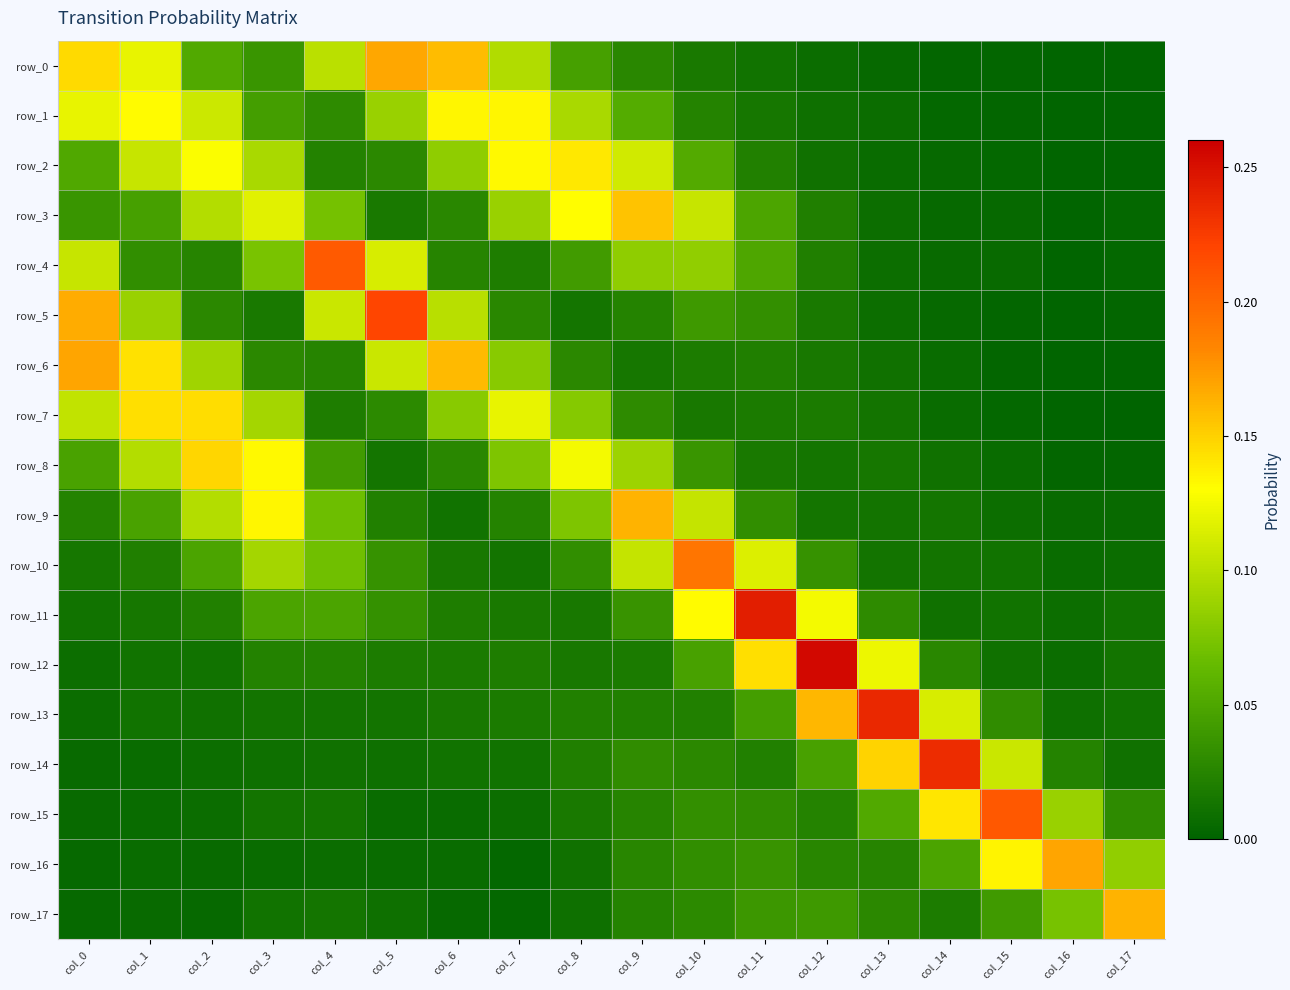

At how many categories does at least one series exceed 0?

18